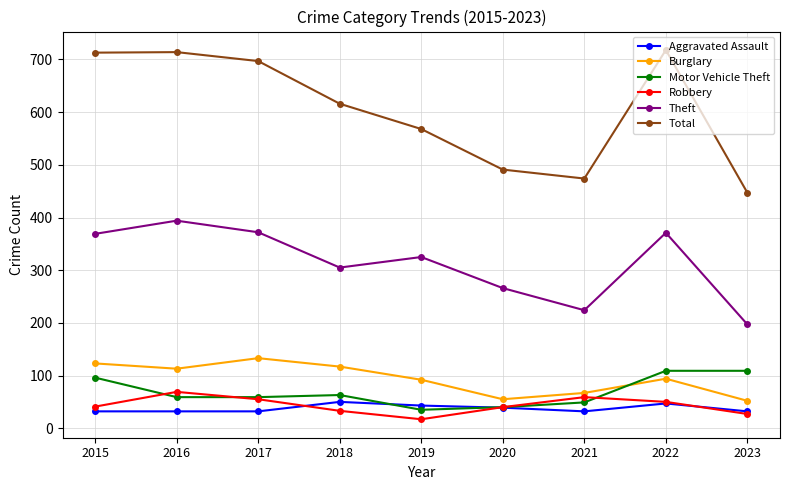

True or false: Robbery has a value of 55 at 2017.

True